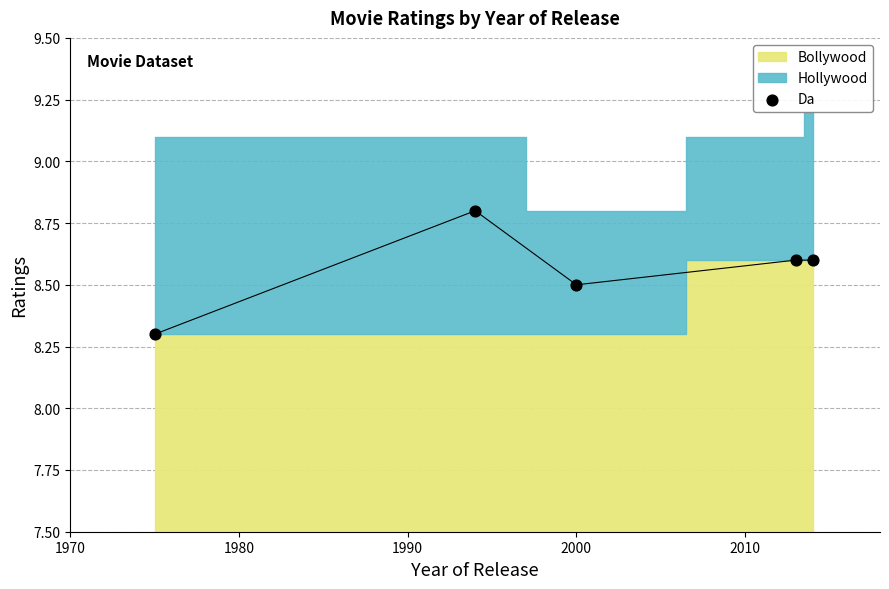

What is the range of Y values (max minus min)?

0.5